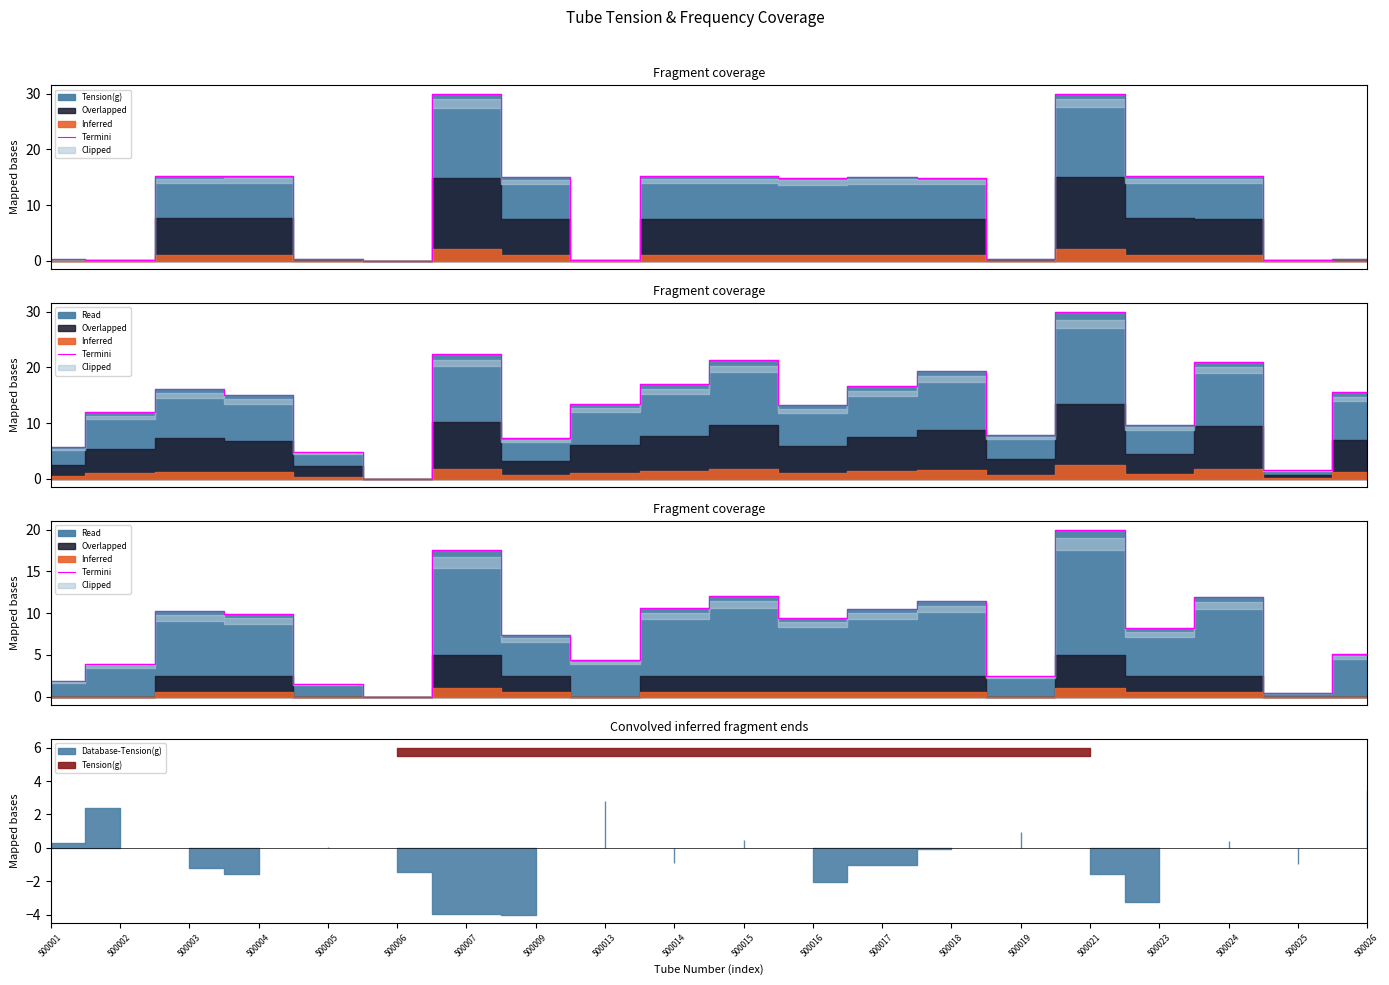

Which category has the highest value across all series?

500021